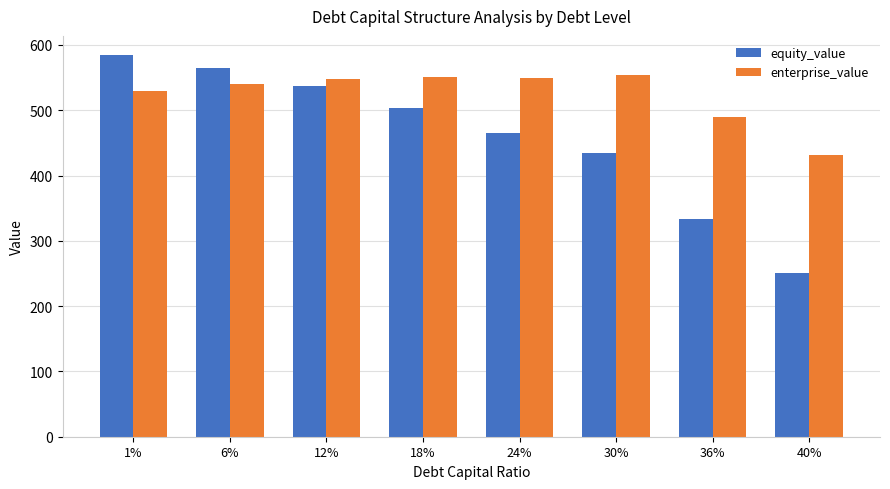

What are all the series names shown in the legend?

equity_value, enterprise_value